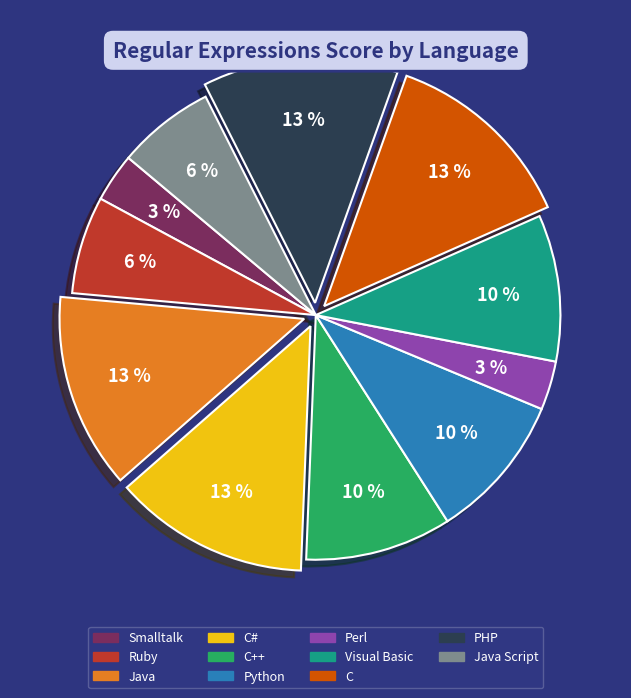

To the nearest percent, what is the difference between the largest and smallest slice percentages?

10%